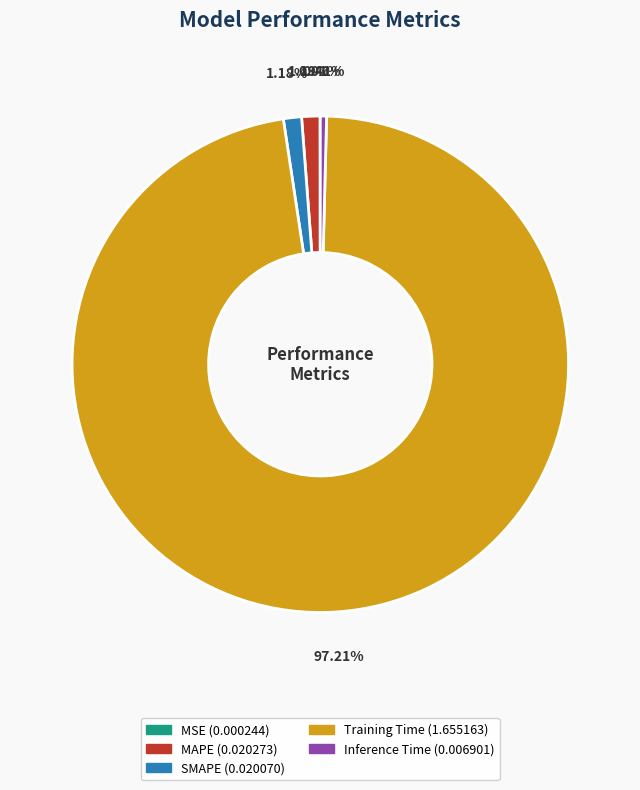

Combined, what portion of the pie is Inference Time and MAPE?

1.6%